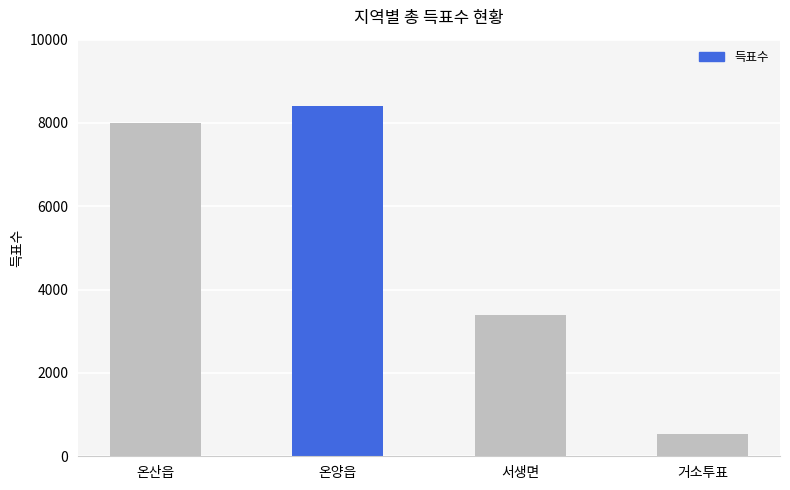

The value at 거소투표 is 538. True or false?

True